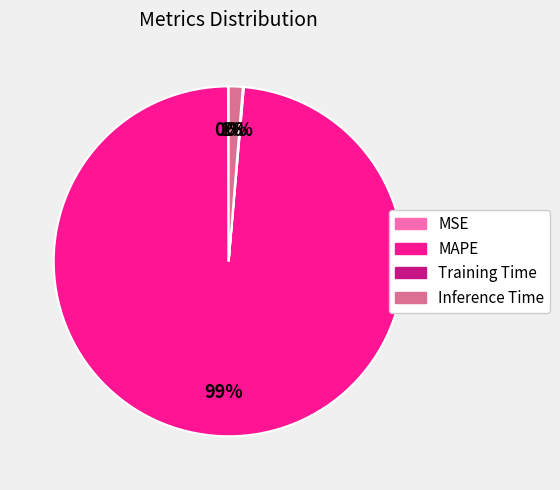

To the nearest percent, what percentage of the pie is MAPE?

99%